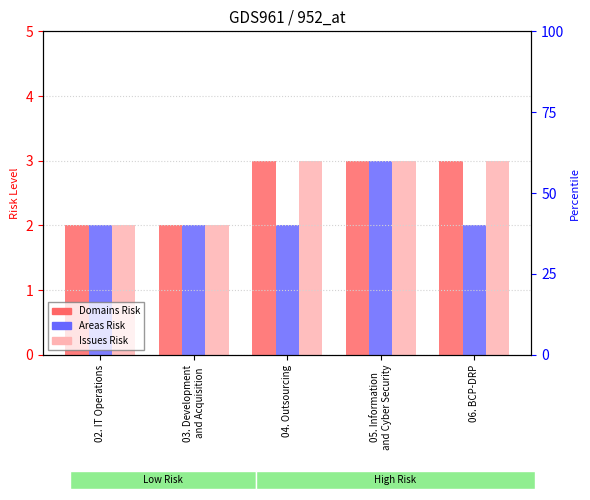

Where is Domains Risk nearest to the value 2?

02. IT Operations